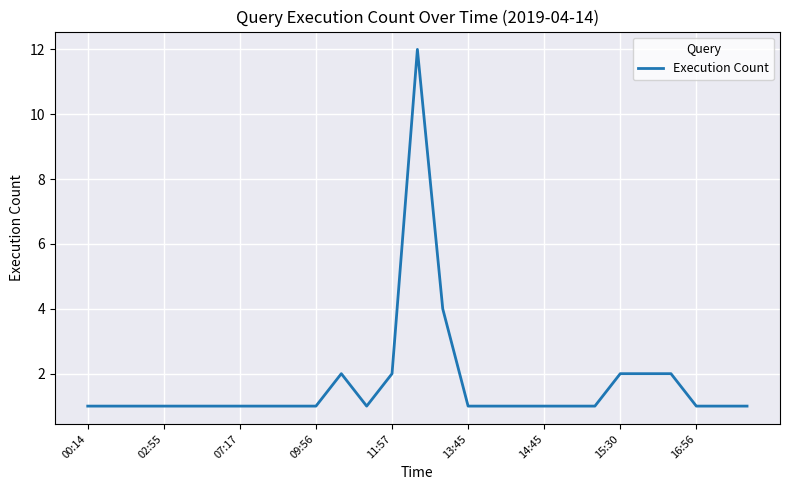

Does the chart have visible grid lines?

Yes